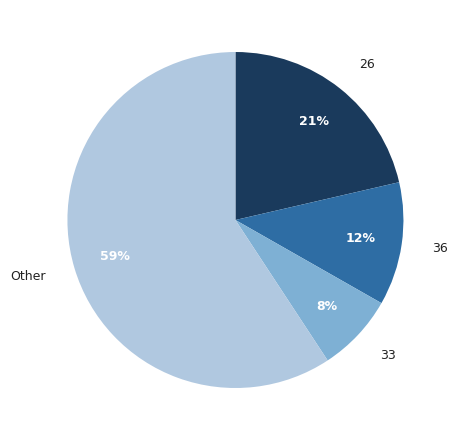

Rank the categories by value from lowest to highest.

33, 36, 26, Other